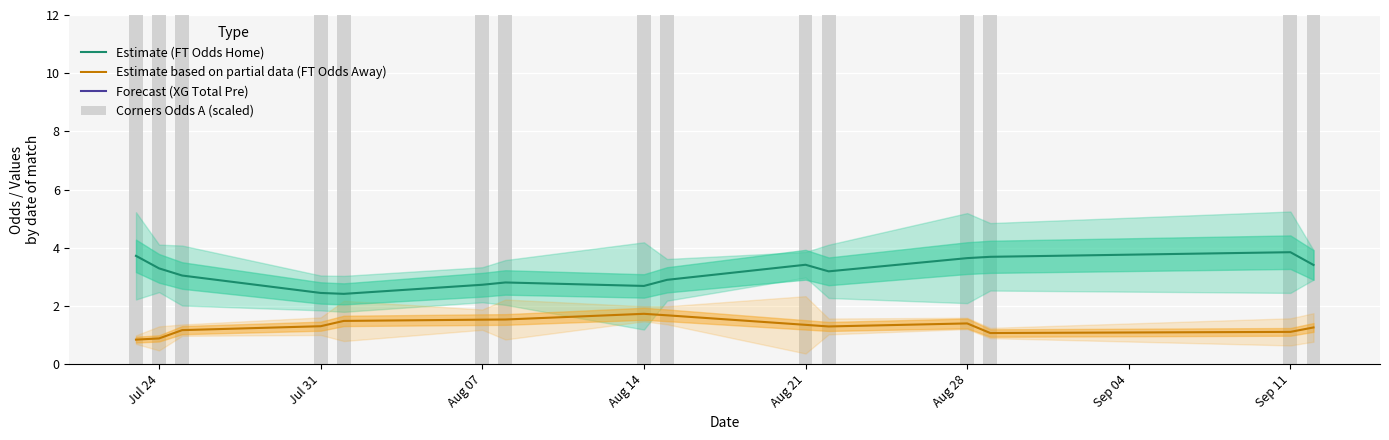

Reading left to right, extract all data points from this chart.

Estimate (FT Odds Home): 3.7	3.3	3.0	2.4	2.4	2.7	2.8	2.7	2.9	3.4	3.2	3.6	3.7	3.8	3.4
Estimate based on partial data (FT Odds Away): 0.8	0.9	1.2	1.3	1.5	1.5	1.5	1.7	1.7	1.3	1.3	1.4	1.1	1.1	1.3
Forecast (XG Total Pre): 65.6	60.0	55.5	46.3	45.0	41.9	43.5	42.9	43.3	45.5	48.3	49.0	52.5	54.2	52.6
Corners Odds A (scaled): 37.8	37.4	35.7	37.1	35.9	37.1	36.2	35.8	36.7	35.2	36.3	36.4	36.8	37.7	35.1